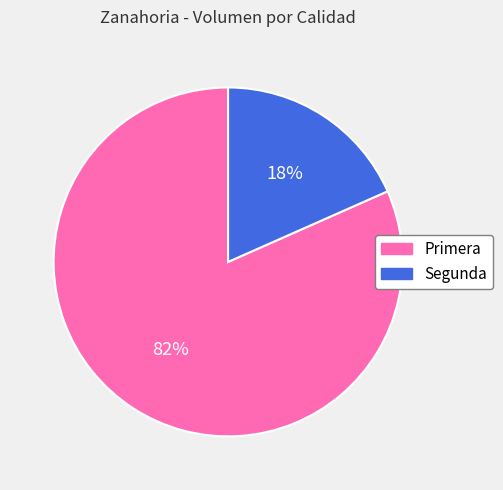

Which category has the smallest portion of the pie?

Segunda